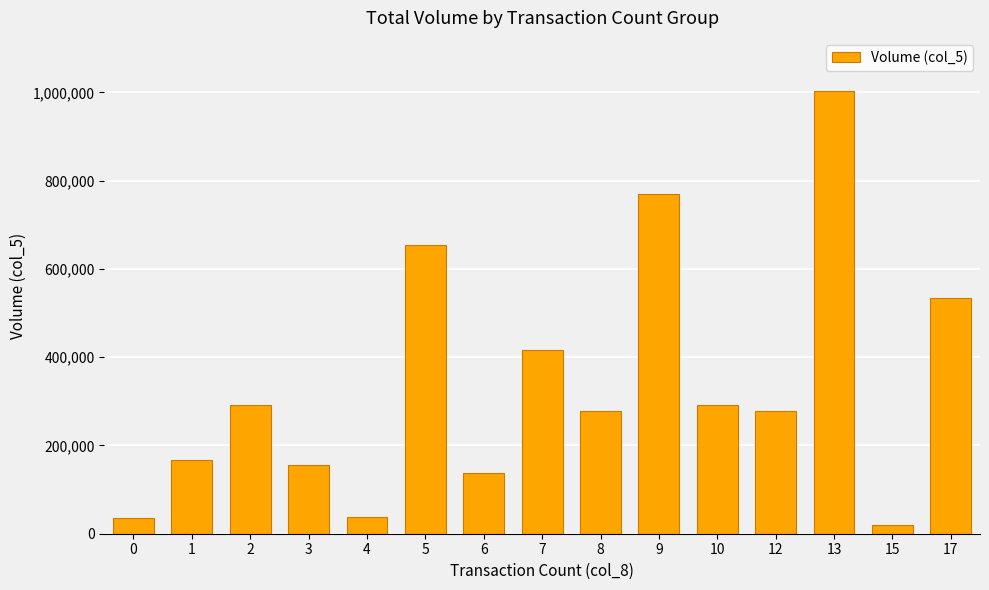

What is the difference between the values at 7 and 6?

278000